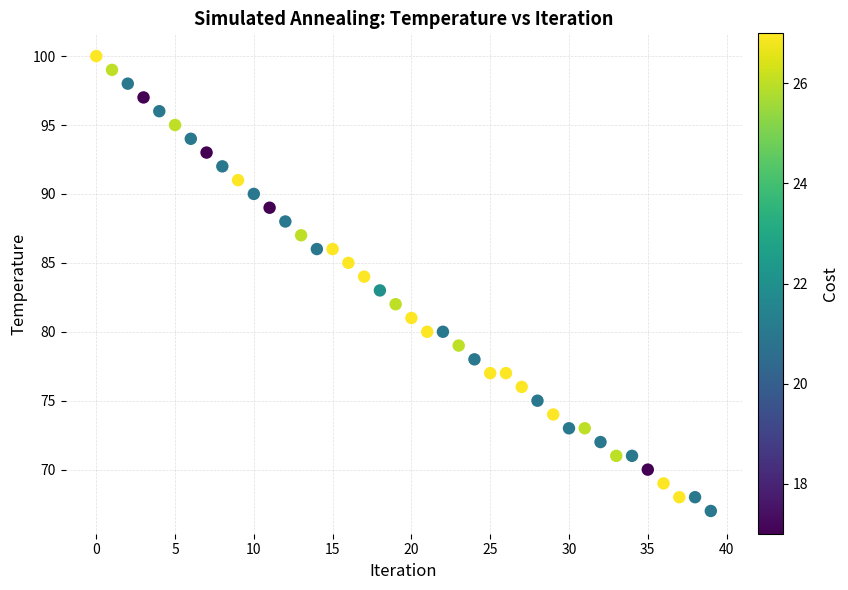

What is the range of Y values (max minus min)?

33